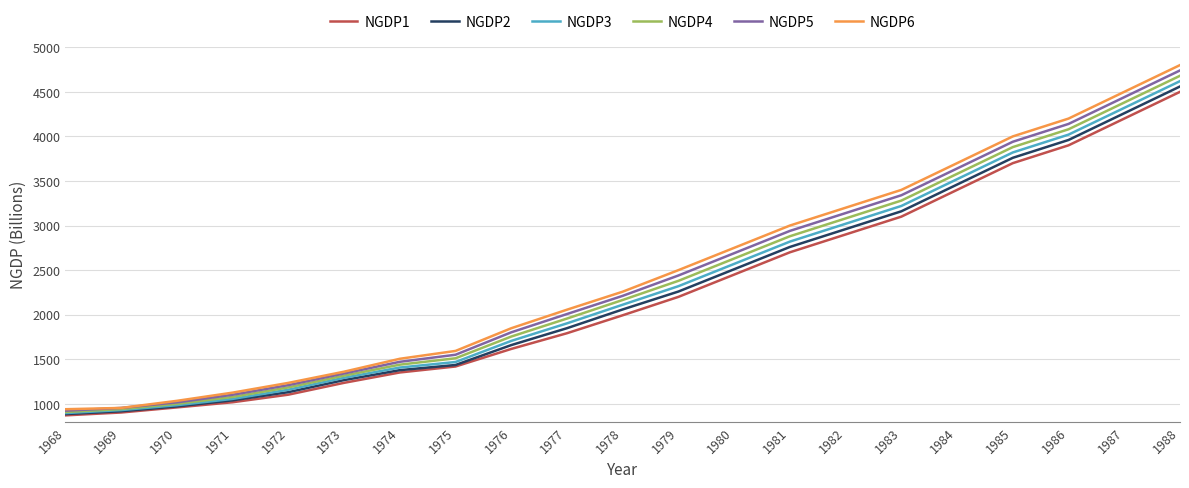

What is the spread (max minus min) of values at 1979?

300.0